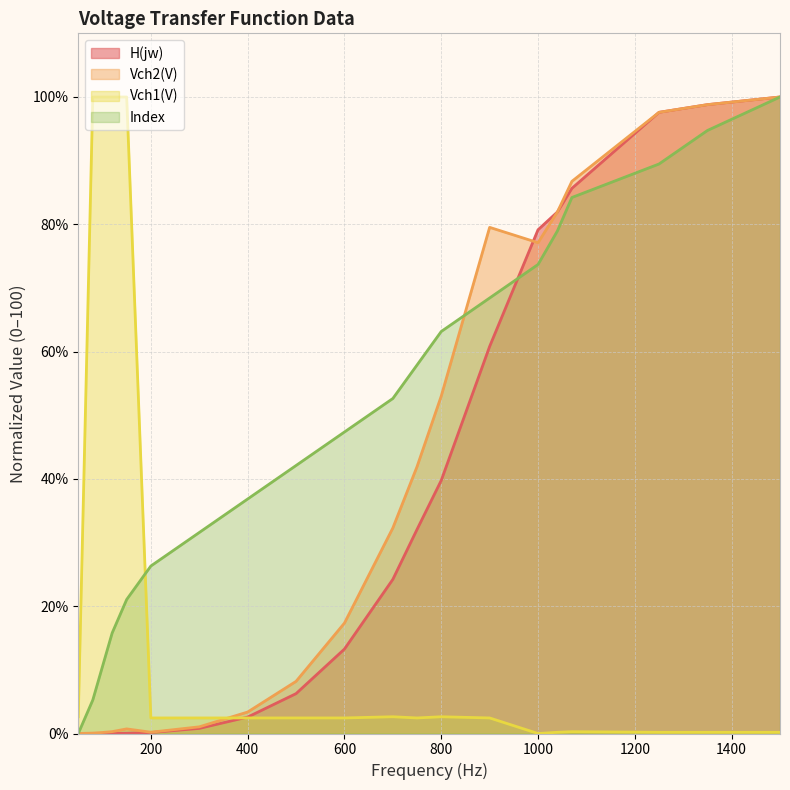

What are all the series names shown in the legend?

H(jw), Vch2(V), Vch1(V), Index